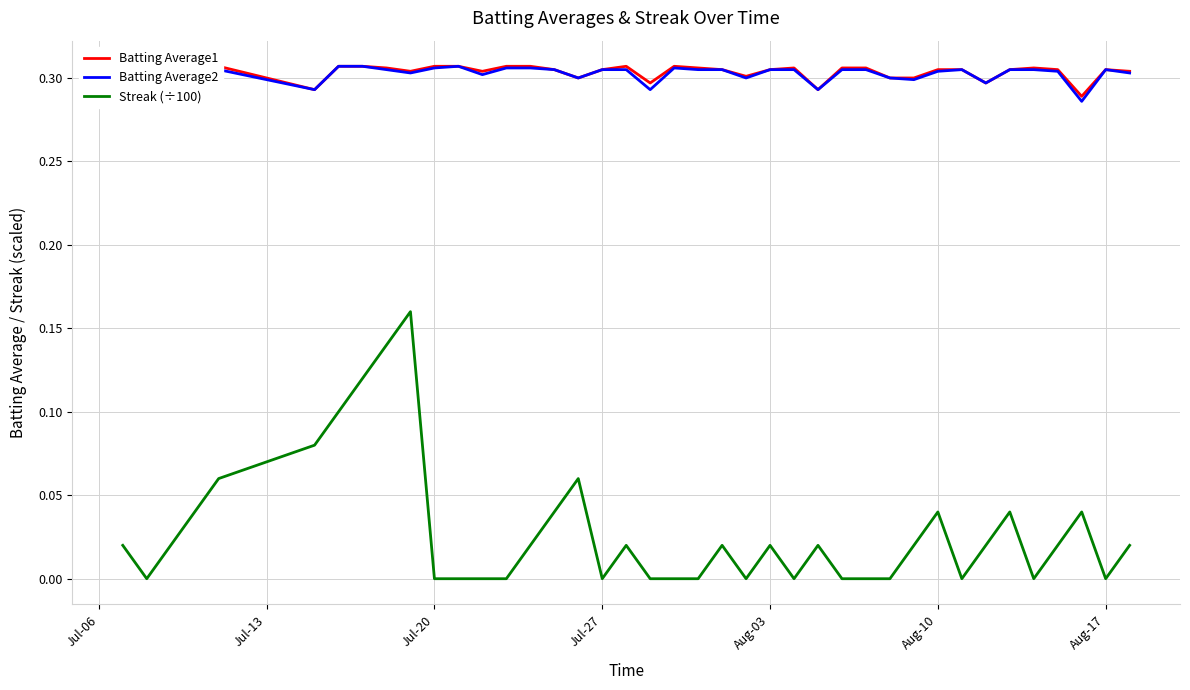

True or false: Streak (÷100) and Batting Average2 intersect in this chart.

False